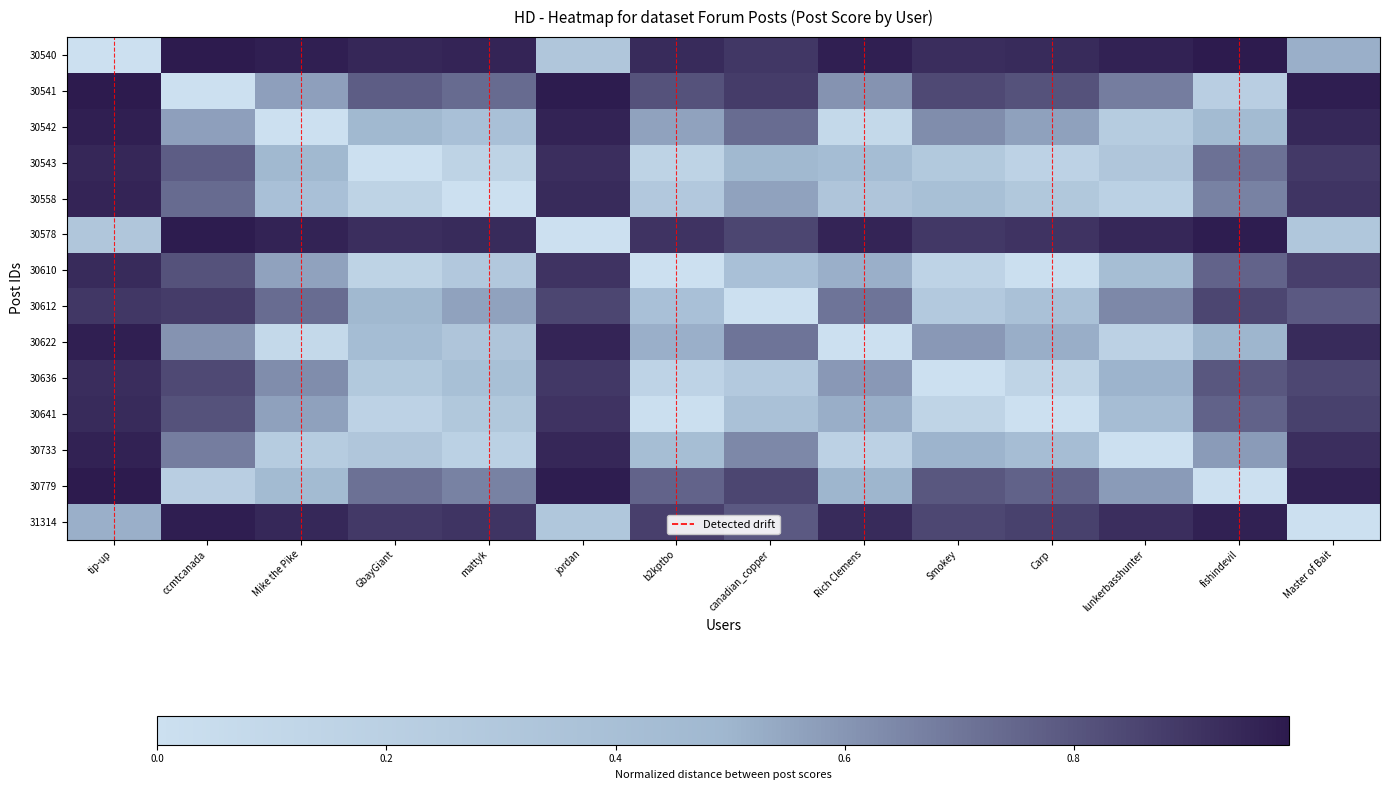

Rank the series by their maximum value, from lowest to highest.

30612, 30636, 30641, 30610, 30543, 30558, 30733, 30622, 30542, 31314, 30578, 30779, 30540, 30541